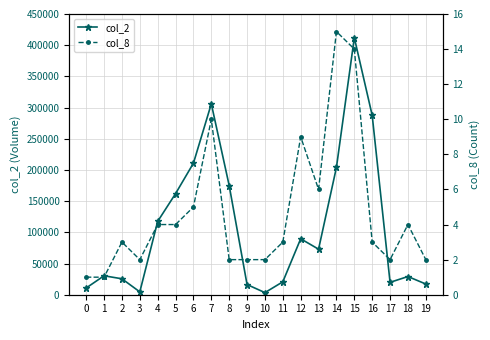

What is the sum of all col_8 values?

94